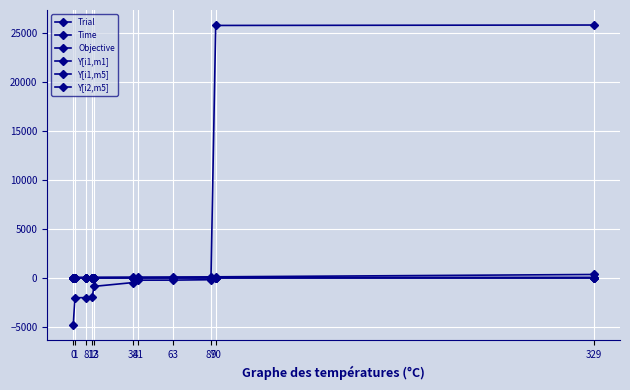

After their last crossing, which series has the higher values: Y[i1,m5] or Y[i1,m1]?

Y[i1,m5]